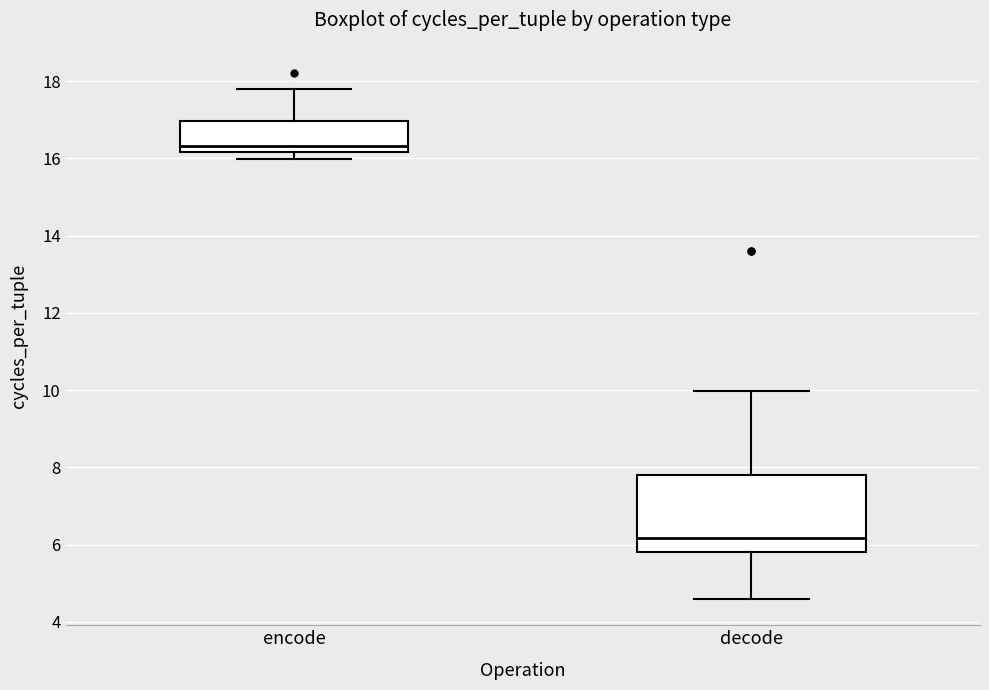

Comparing the boxes themselves (not the whiskers), which one is the tallest?

decode